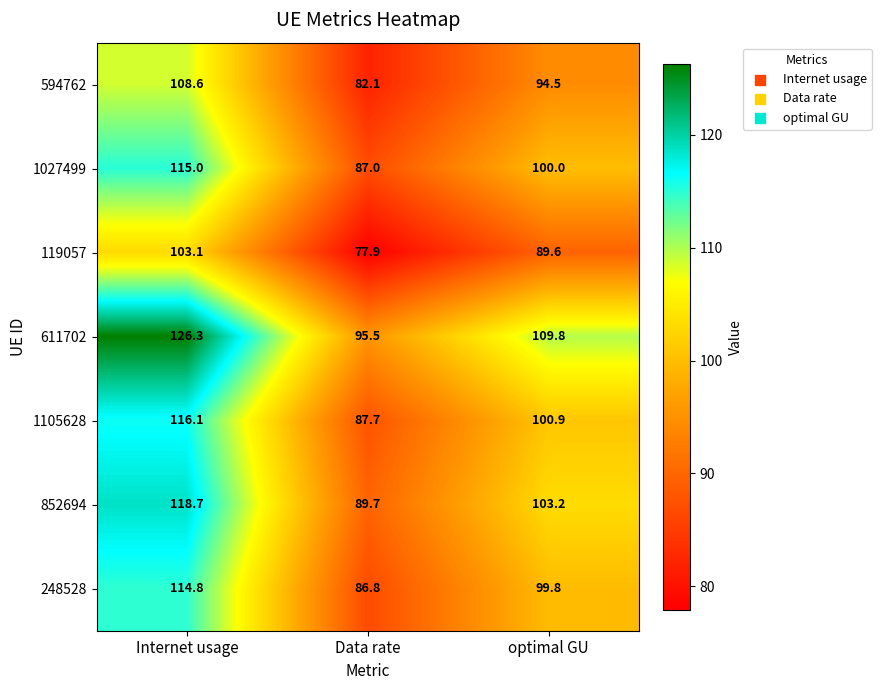

Which series has the largest total across all categories?

611702